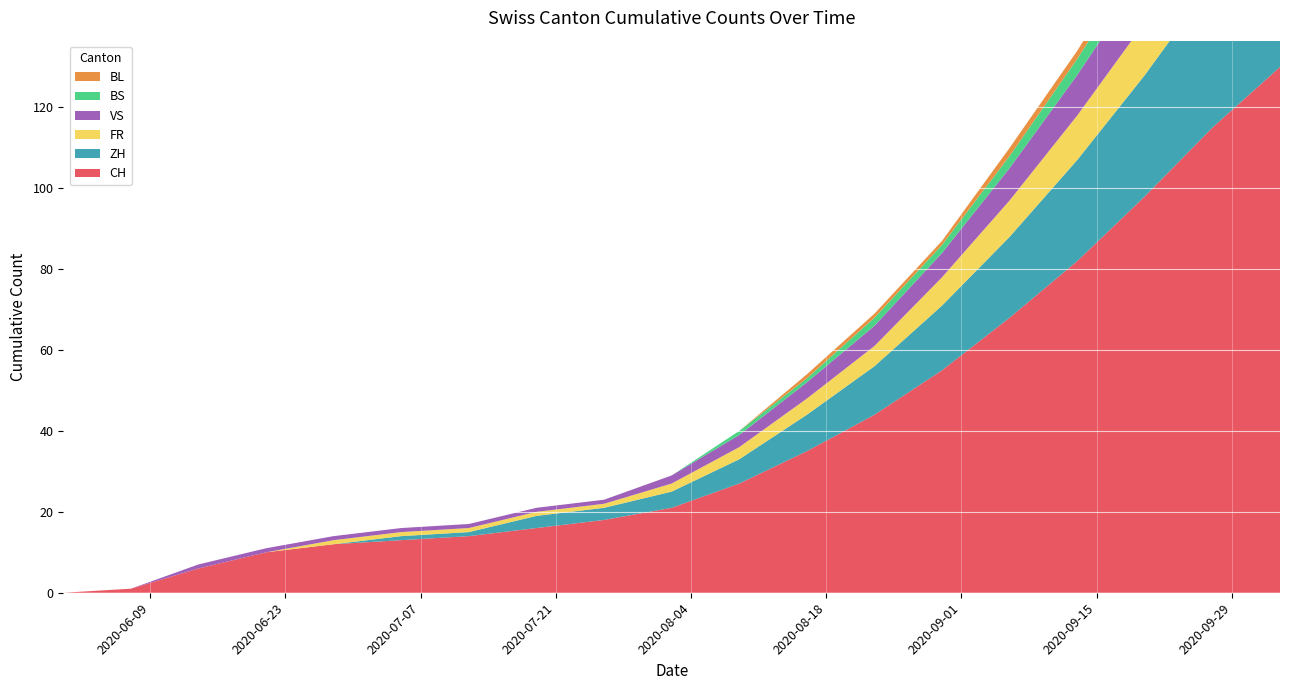

Reading left to right, list all the values displayed in this chart.

CH: 2020-05-31=0	2020-06-07=1	2020-06-14=6	2020-06-21=10	2020-06-28=12	2020-07-05=13	2020-07-12=14	2020-07-19=16	2020-07-26=18	2020-08-02=21	2020-08-09=27	2020-08-16=35	2020-08-23=44	2020-08-30=55	2020-09-06=68	2020-09-13=82	2020-09-20=98	2020-09-27=115	2020-10-04=130
ZH: 2020-05-31=0	2020-06-07=0	2020-06-14=0	2020-06-21=0	2020-06-28=0	2020-07-05=1	2020-07-12=1	2020-07-19=3	2020-07-26=3	2020-08-02=4	2020-08-09=6	2020-08-16=9	2020-08-23=12	2020-08-30=16	2020-09-06=20	2020-09-13=25	2020-09-20=30	2020-09-27=36	2020-10-04=42
FR: 2020-05-31=0	2020-06-07=0	2020-06-14=0	2020-06-21=0	2020-06-28=1	2020-07-05=1	2020-07-12=1	2020-07-19=1	2020-07-26=1	2020-08-02=2	2020-08-09=3	2020-08-16=4	2020-08-23=5	2020-08-30=7	2020-09-06=9	2020-09-13=11	2020-09-20=13	2020-09-27=15	2020-10-04=17
VS: 2020-05-31=0	2020-06-07=0	2020-06-14=1	2020-06-21=1	2020-06-28=1	2020-07-05=1	2020-07-12=1	2020-07-19=1	2020-07-26=1	2020-08-02=2	2020-08-09=3	2020-08-16=4	2020-08-23=5	2020-08-30=6	2020-09-06=8	2020-09-13=10	2020-09-20=12	2020-09-27=14	2020-10-04=16
BS: 2020-05-31=0	2020-06-07=0	2020-06-14=0	2020-06-21=0	2020-06-28=0	2020-07-05=0	2020-07-12=0	2020-07-19=0	2020-07-26=0	2020-08-02=0	2020-08-09=1	2020-08-16=1	2020-08-23=2	2020-08-30=2	2020-09-06=3	2020-09-13=4	2020-09-20=5	2020-09-27=6	2020-10-04=7
BL: 2020-05-31=0	2020-06-07=0	2020-06-14=0	2020-06-21=0	2020-06-28=0	2020-07-05=0	2020-07-12=0	2020-07-19=0	2020-07-26=0	2020-08-02=0	2020-08-09=0	2020-08-16=1	2020-08-23=1	2020-08-30=1	2020-09-06=2	2020-09-13=2	2020-09-20=3	2020-09-27=3	2020-10-04=4